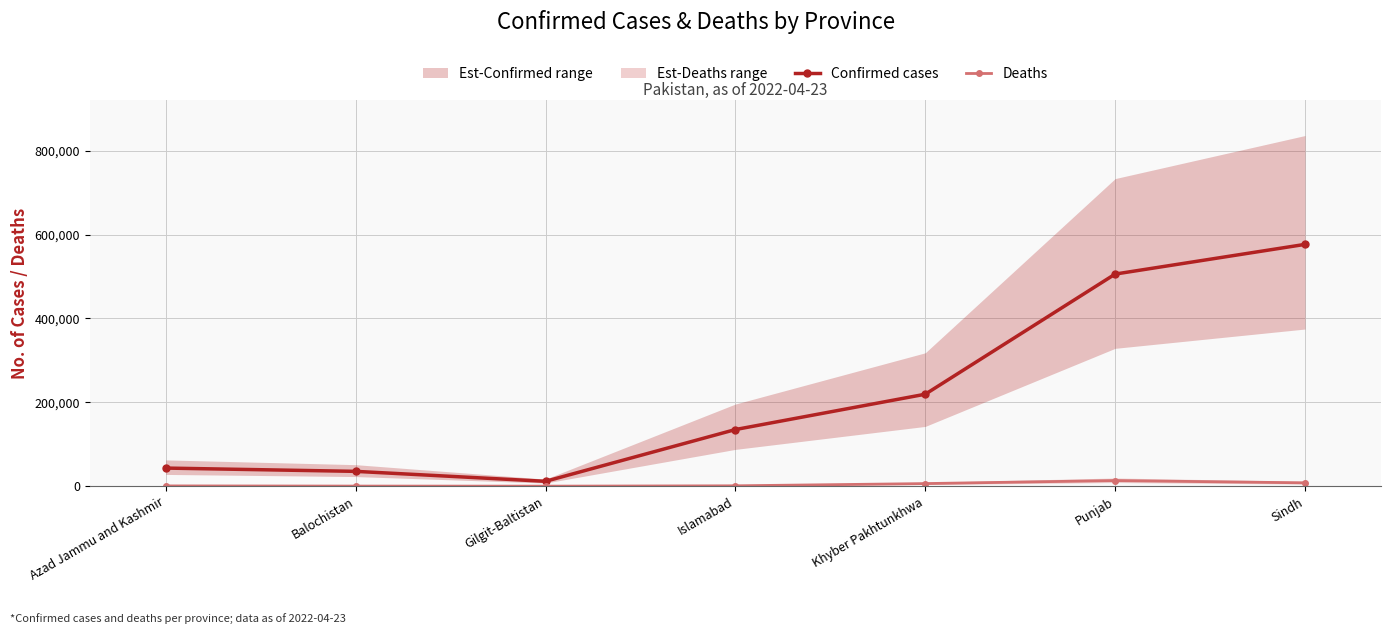

The Deaths series shows 256 at Islamabad. True or false?

False